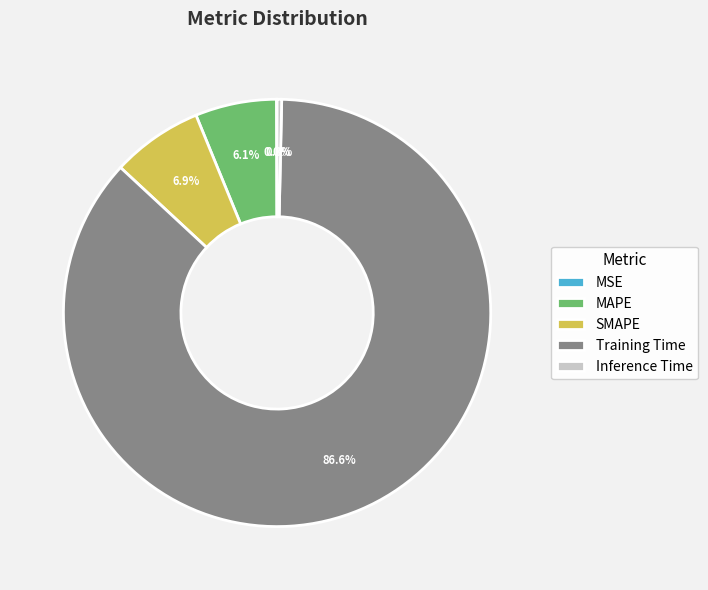

What is the largest slice in the pie chart?

Training Time